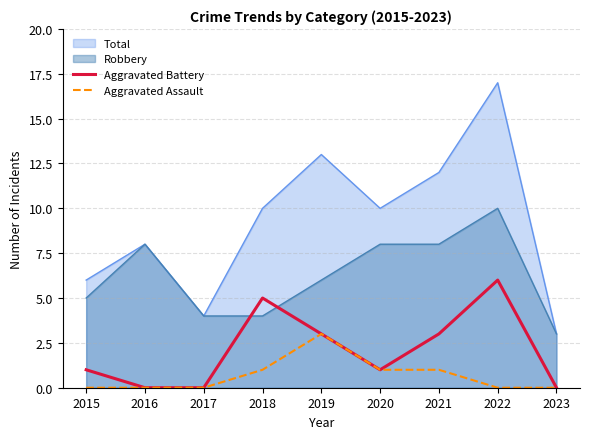

What value does the Aggravated Battery series have at 2022?

6